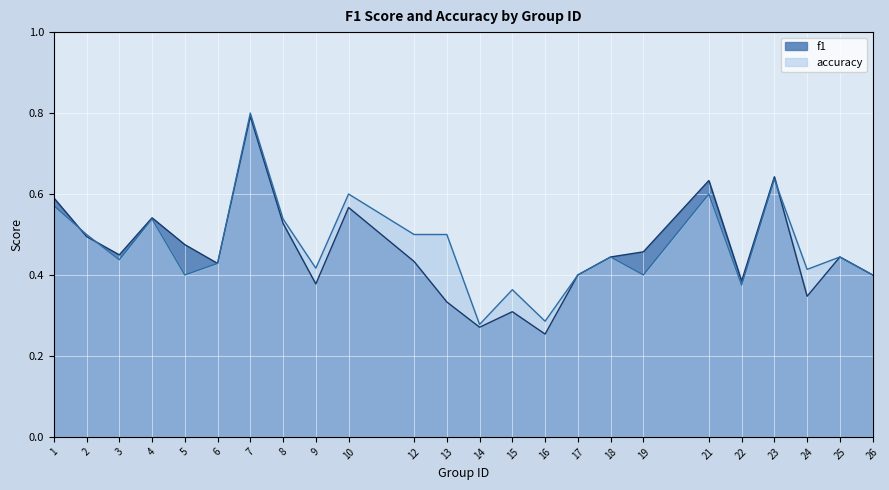

List the series in order of their overall mean, highest first.

accuracy, f1